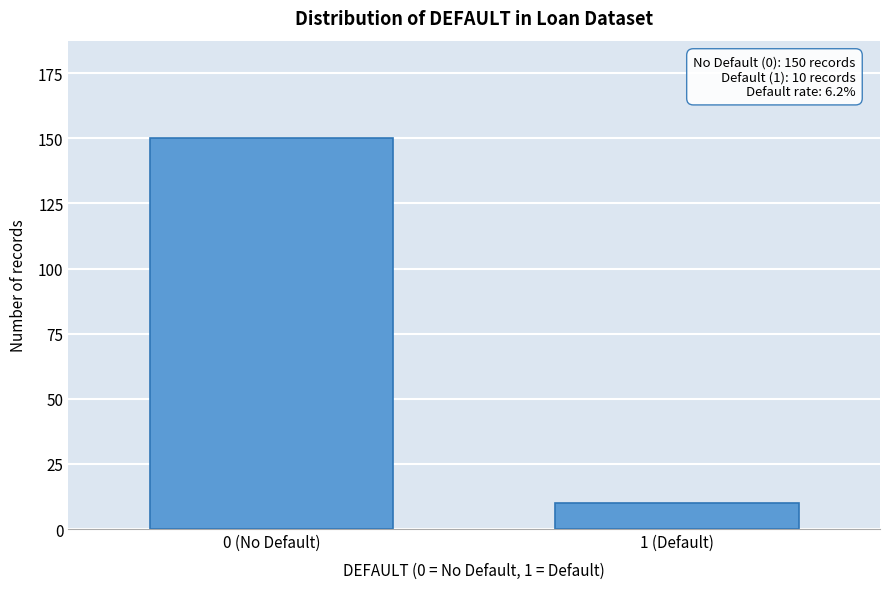

Reading left to right, list all the values displayed in this chart.

0 (No Default)=150	1 (Default)=10